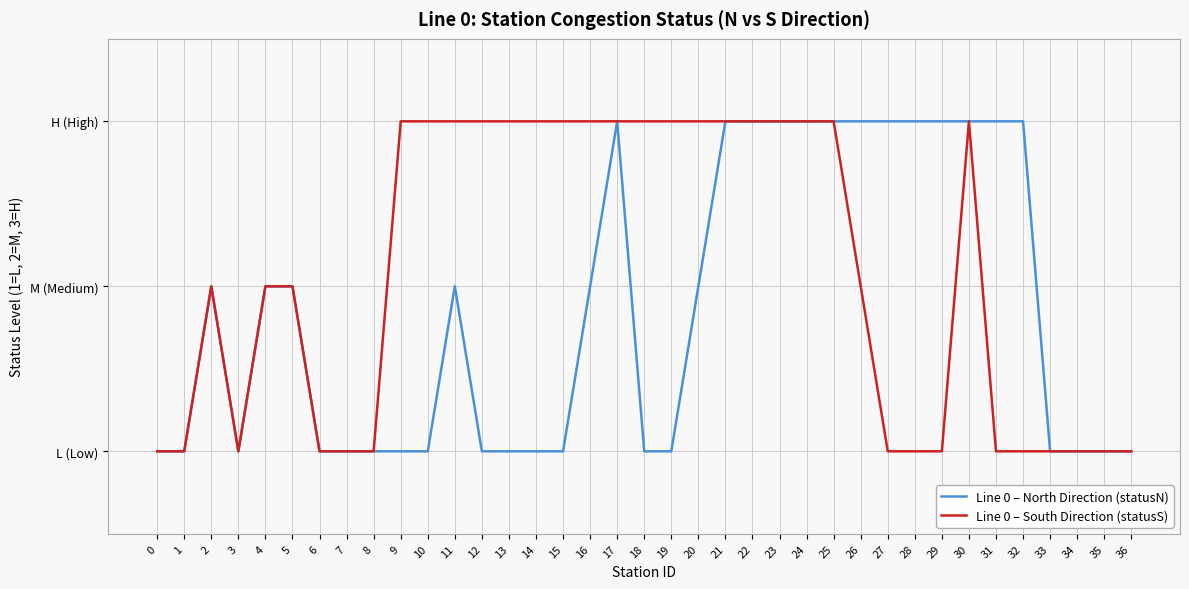

What is the value of the Line 0 – South Direction (statusS) point at the 30th from the left?

1